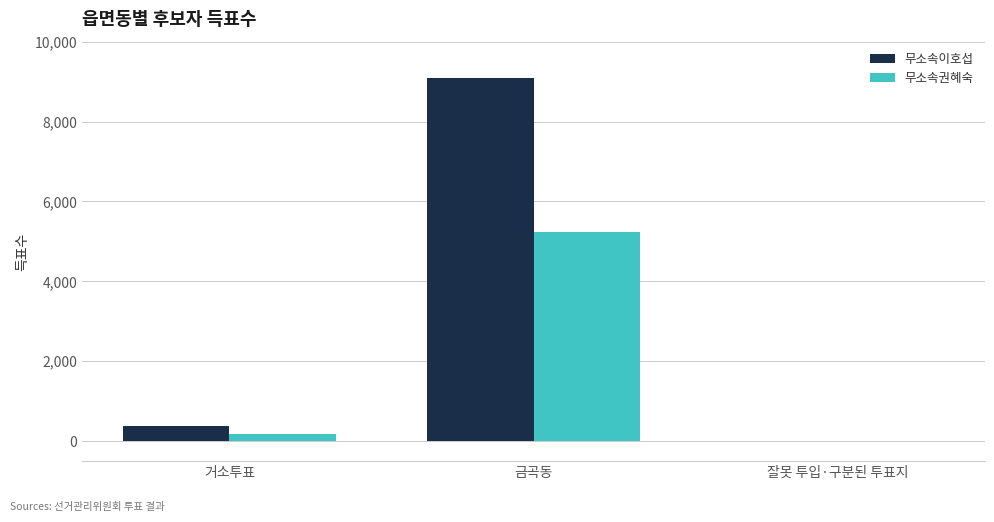

At which label is 무소속권혜숙 closest to 2614?

거소투표